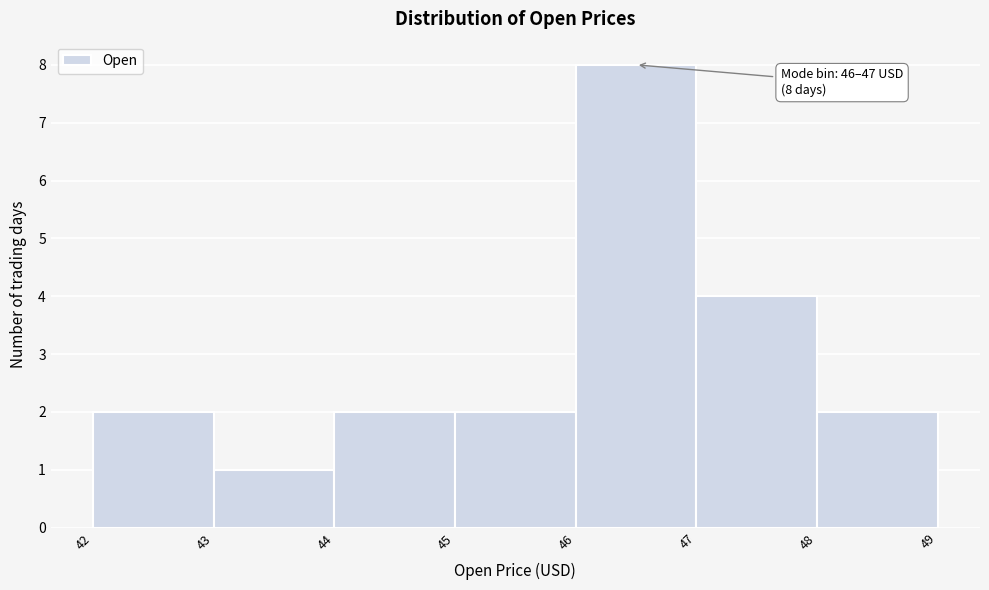

Which range on the x-axis has the tallest bar?

46 to 47